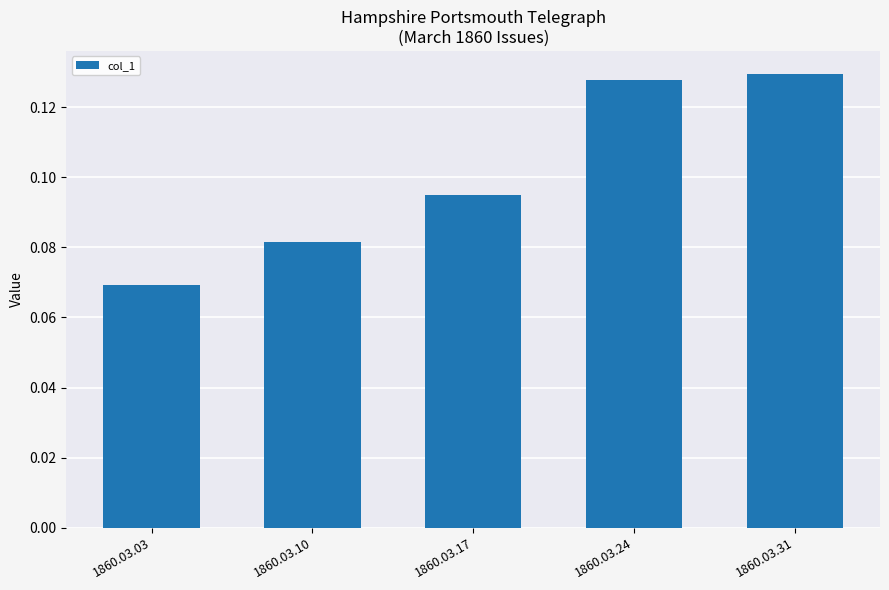

List the labels in order of value, smallest first.

1860.03.03, 1860.03.10, 1860.03.17, 1860.03.24, 1860.03.31